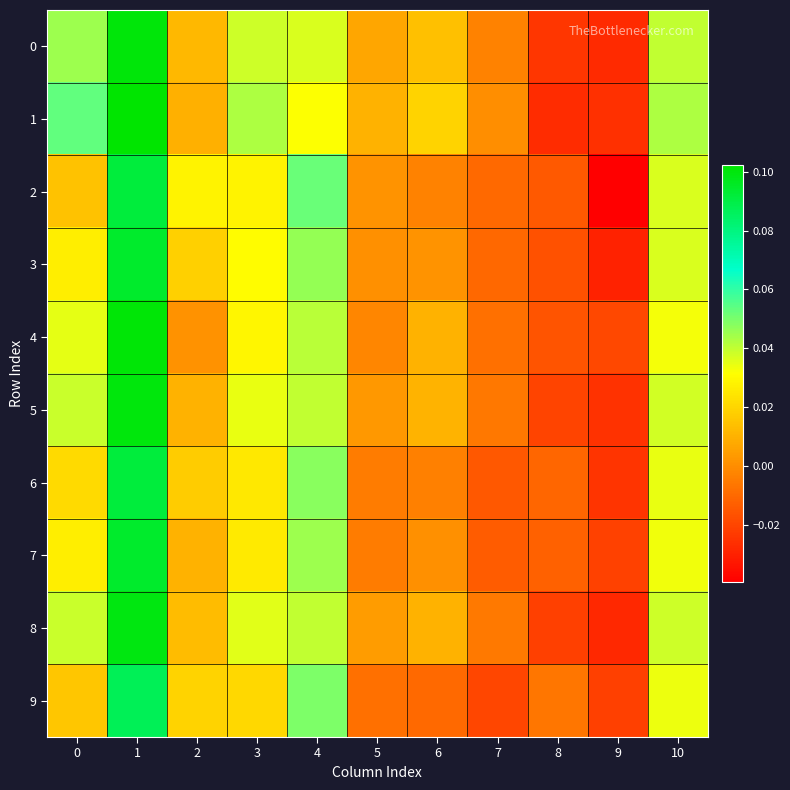

At which category is the sum across all series the highest?

1